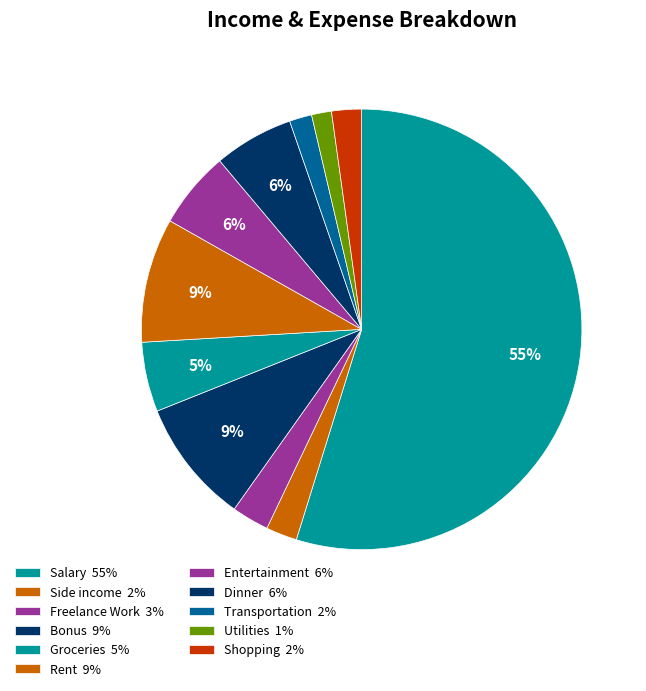

Does Entertainment represent more than half of the total?

No